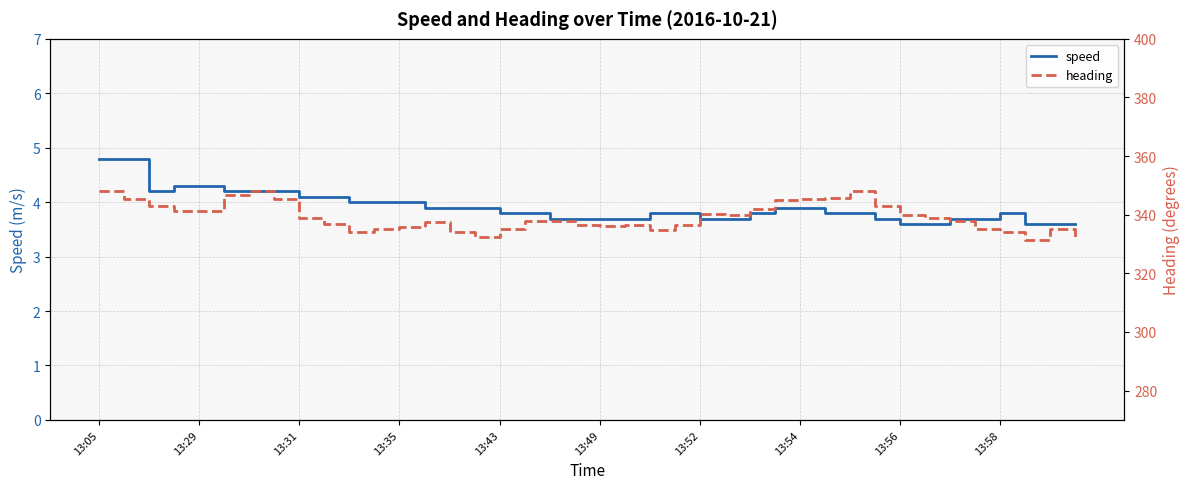

The speed series shows 3.8 at 13:43. True or false?

True